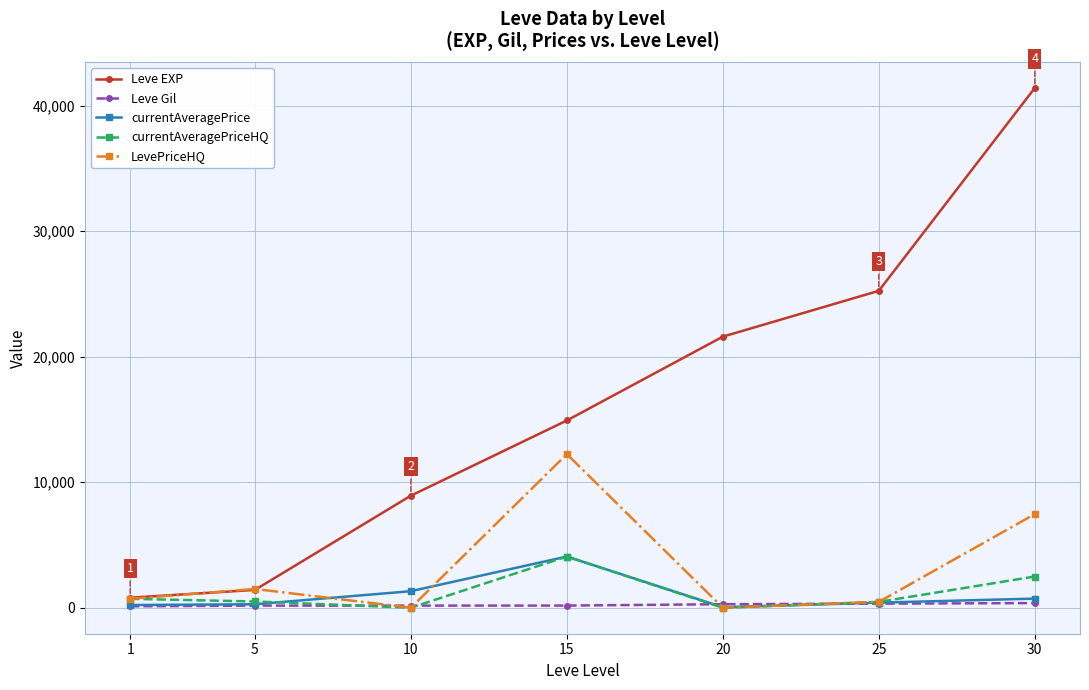

At which category is the sum across all series the highest?

30